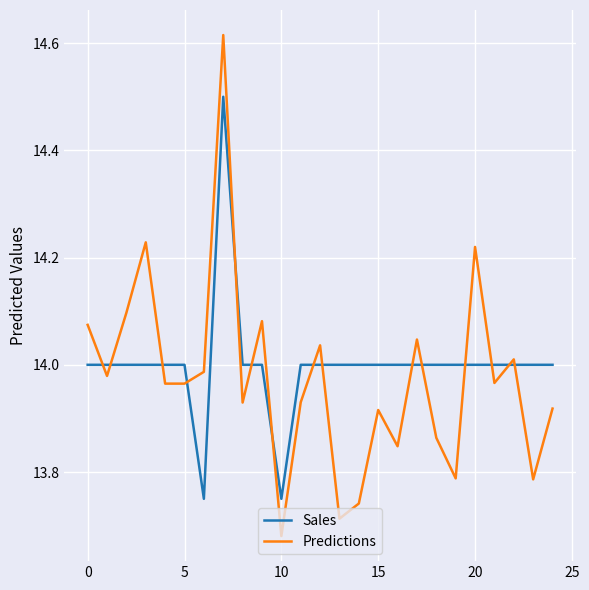

What is the maximum value for Sales?

14.5